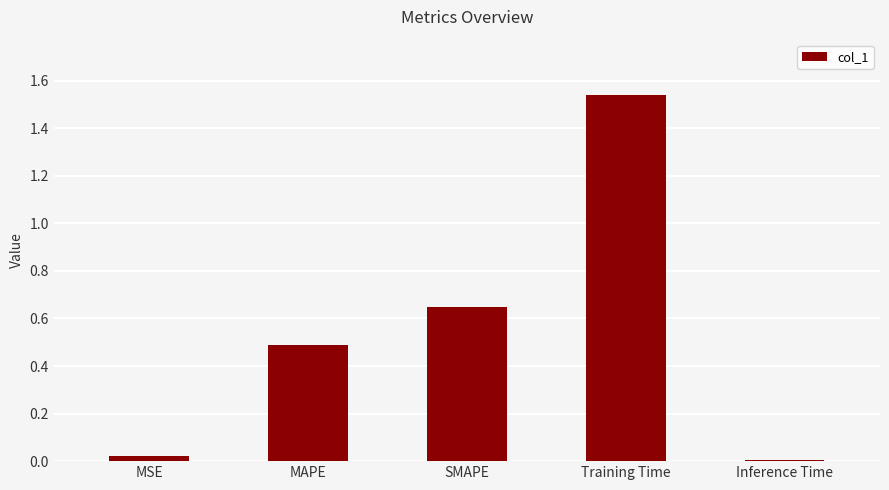

The value at Inference Time is 0.0. True or false?

True